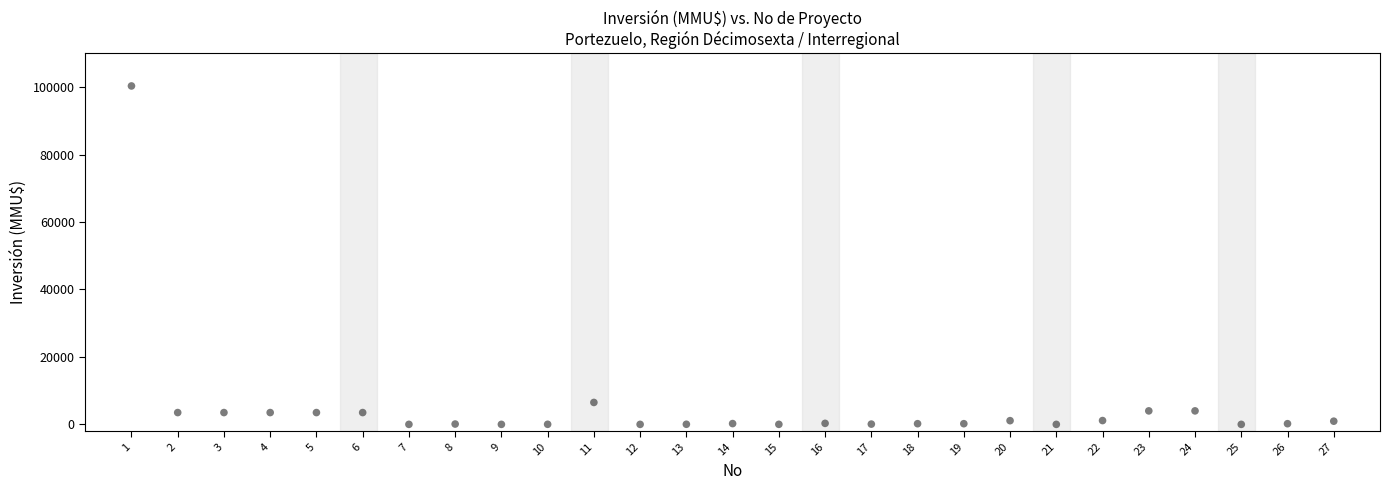

What is the range of Y values (max minus min)?

100320